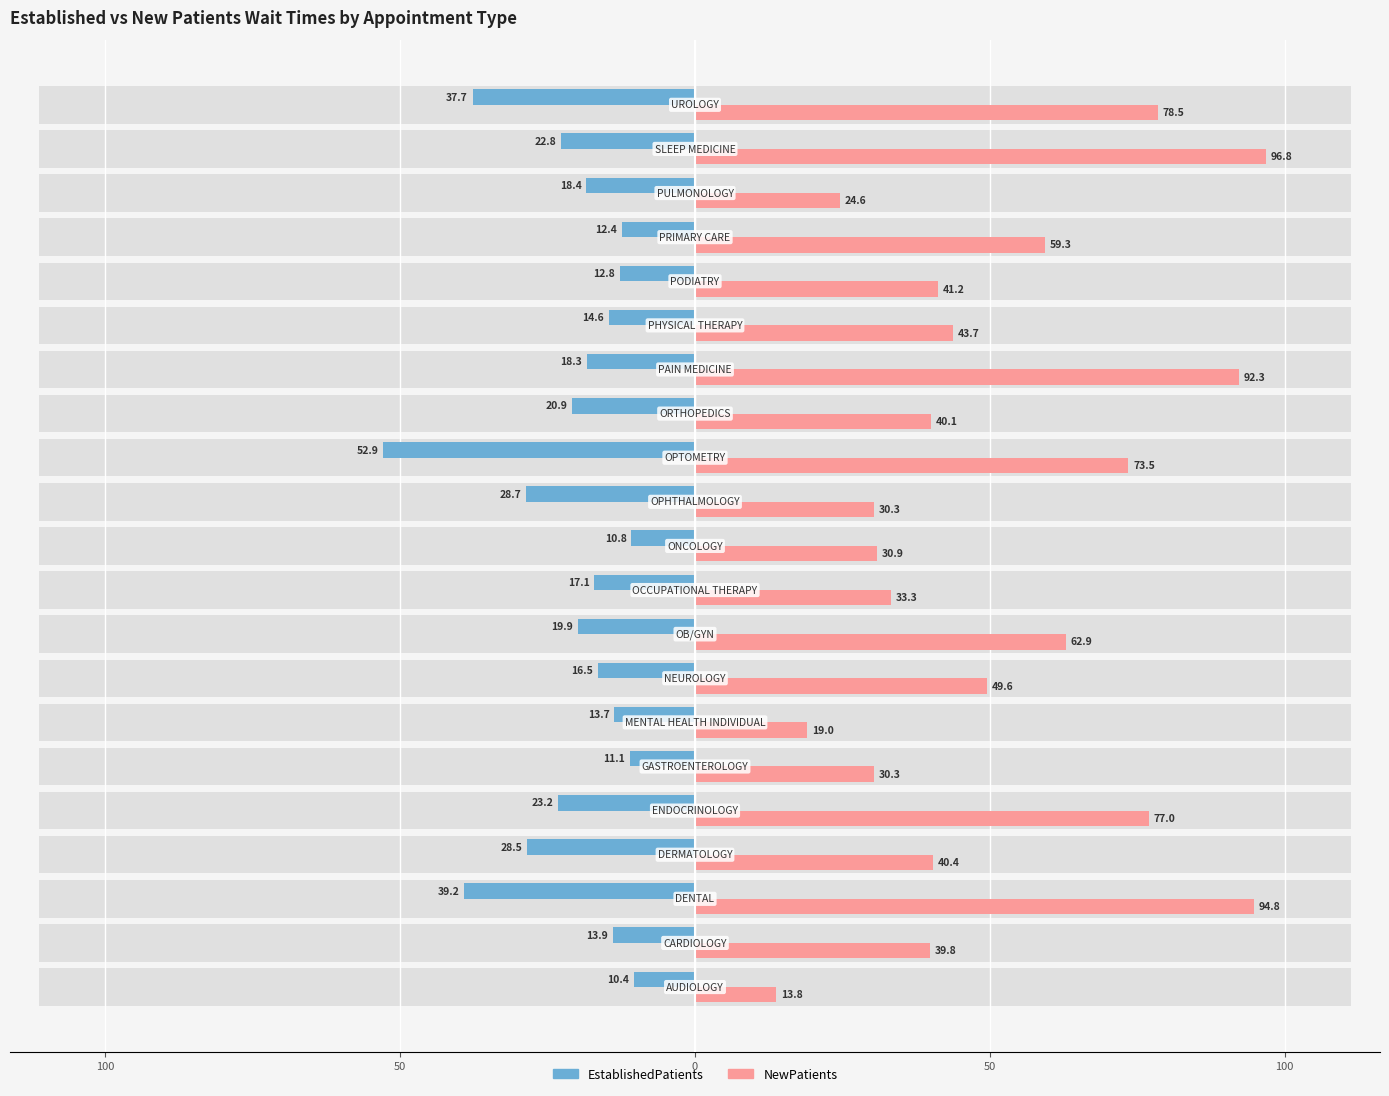

How many bars are there in each group?

2